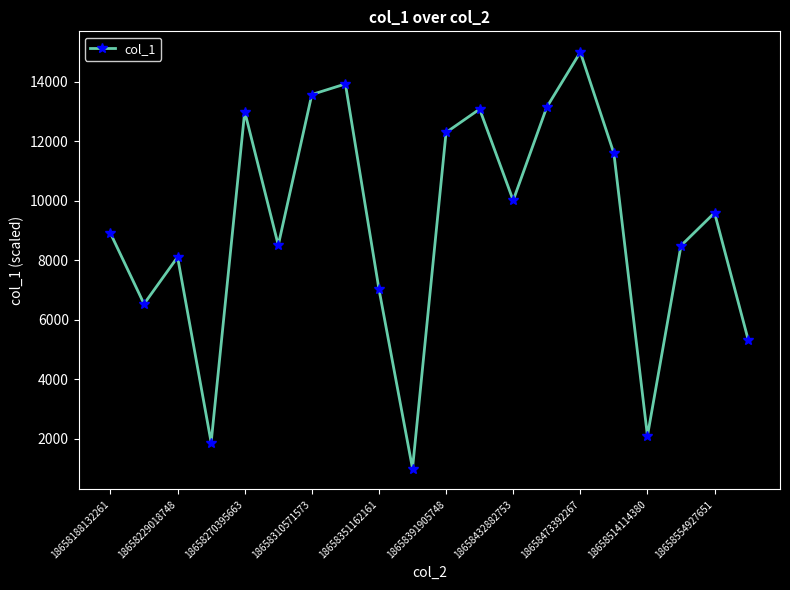

How many points are higher than both their immediate neighbors (excluding endpoints)?

6